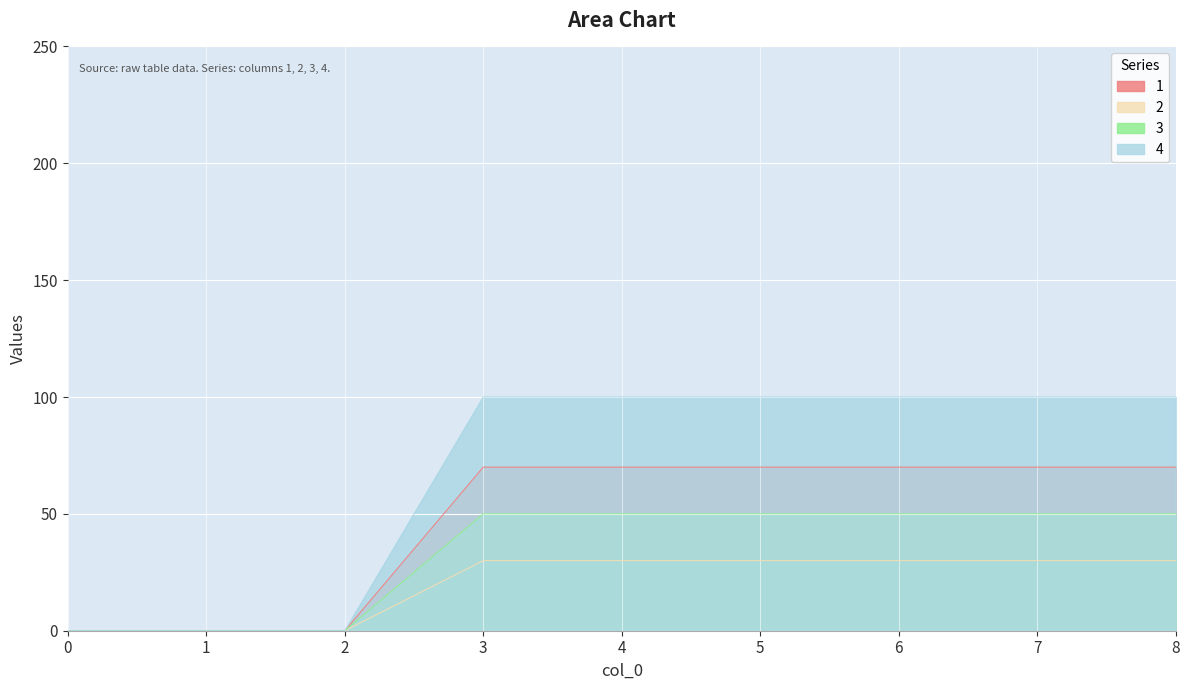

The value of 3 at 4 is 33. True or false?

False